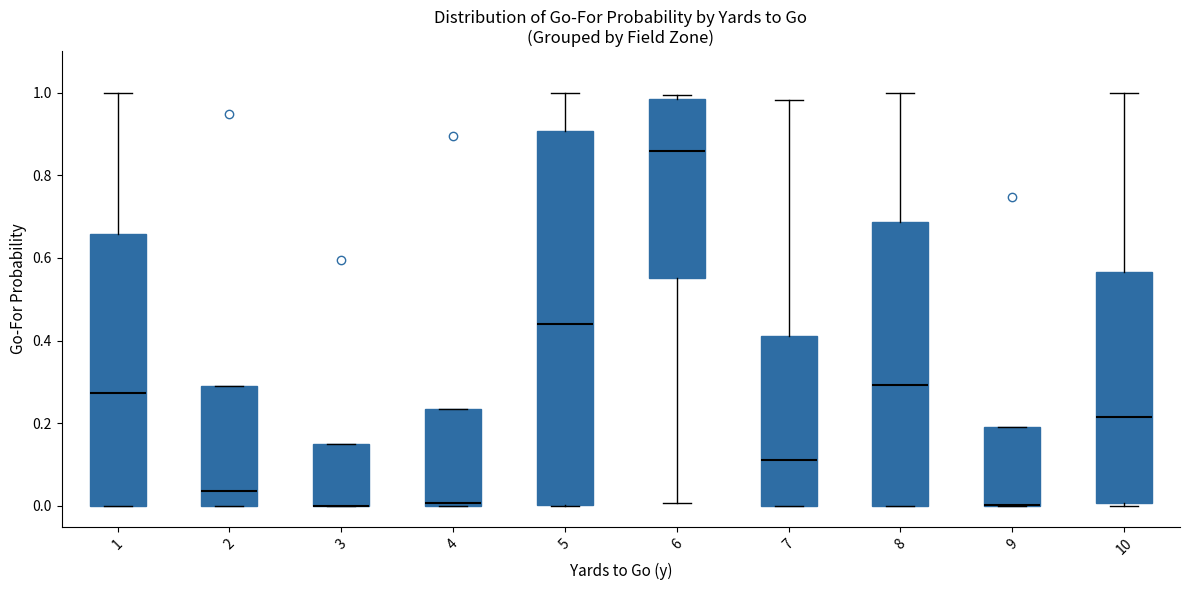

Comparing the boxes themselves (not the whiskers), which one is the tallest?

5